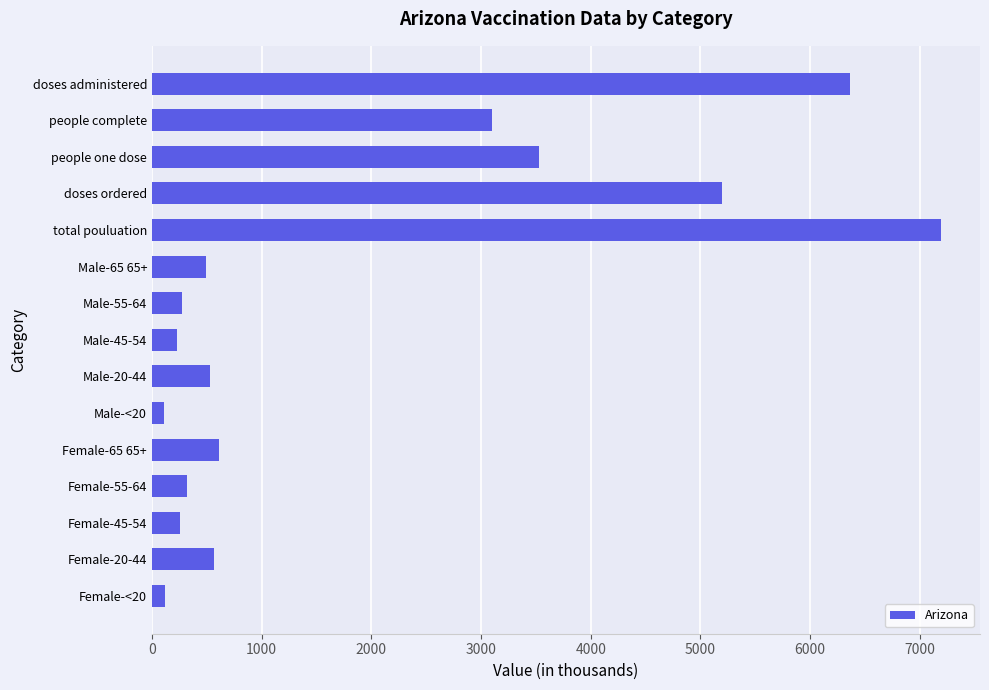

How many distinct data groups are displayed?

1